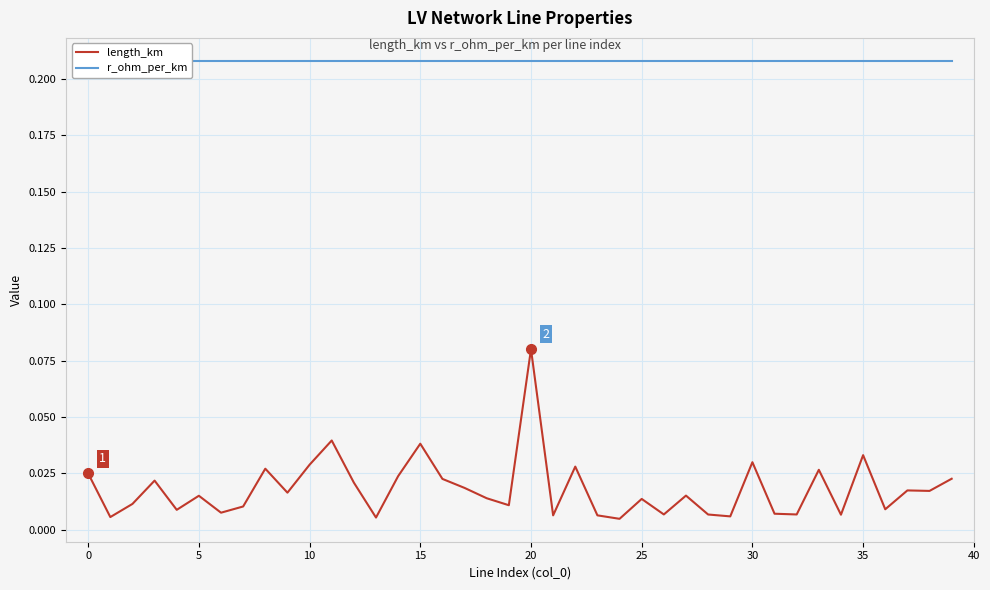

How many lines are shown in the chart?

2